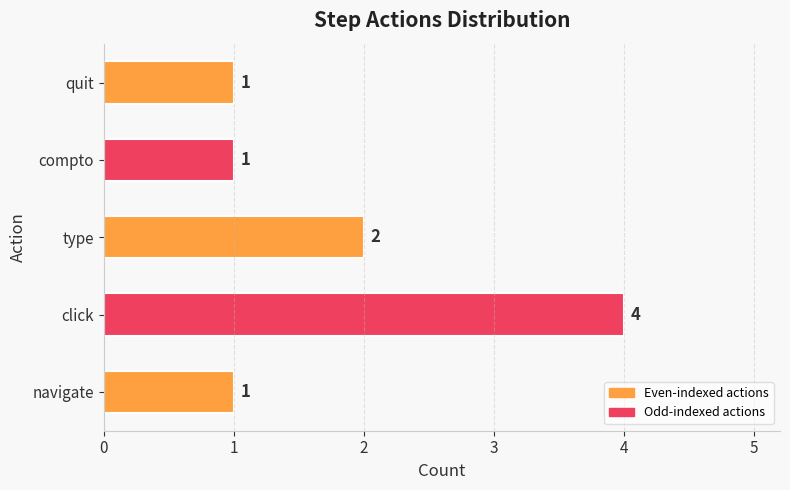

The value at navigate is 1. True or false?

True